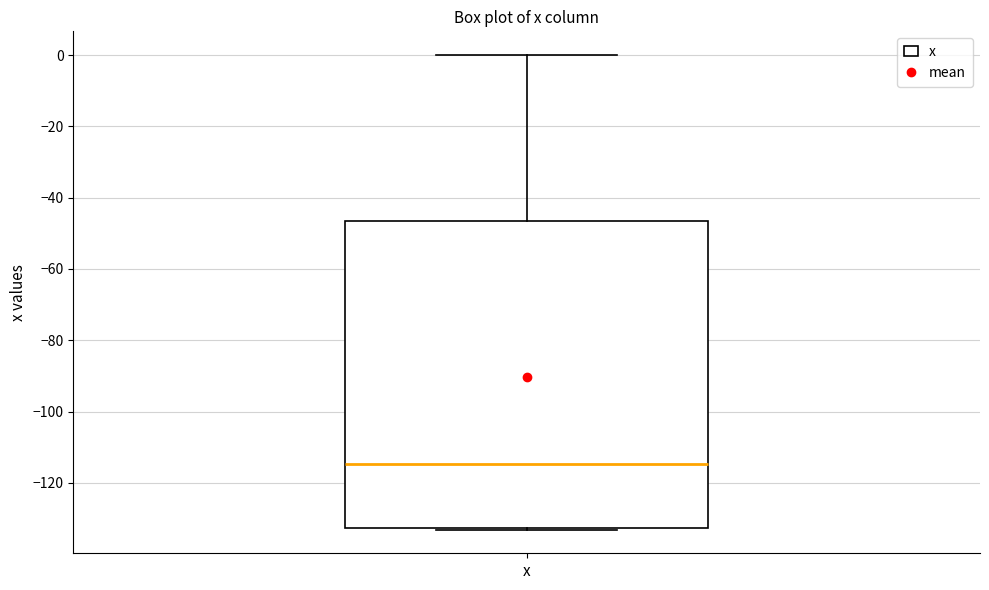

Where does the median line of the box for x sit on the y-axis? The values are not printed on the chart, so give them approximately, as read against the axis.

-114